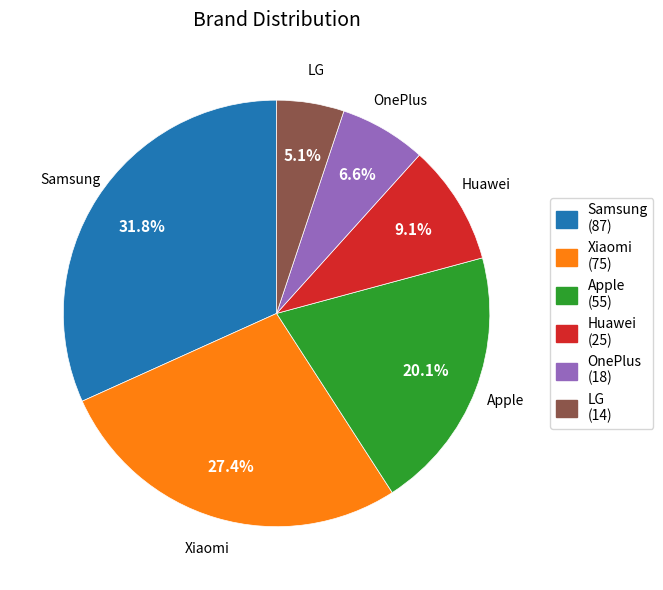

Count the number of slices in the pie.

6